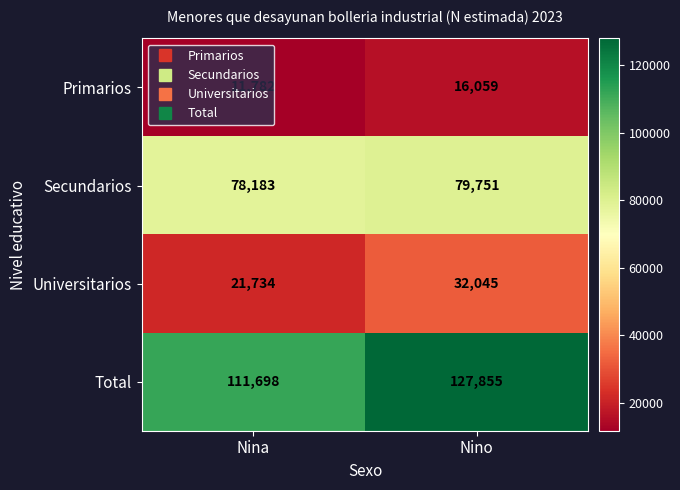

What is the maximum value for Secundarios?

79751